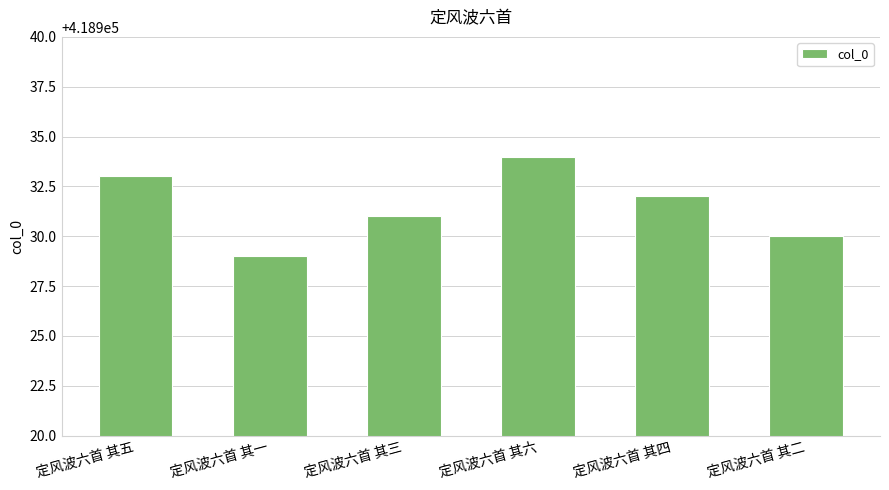

Rank the categories by value from highest to lowest.

定风波六首 其六, 定风波六首 其五, 定风波六首 其四, 定风波六首 其三, 定风波六首 其二, 定风波六首 其一